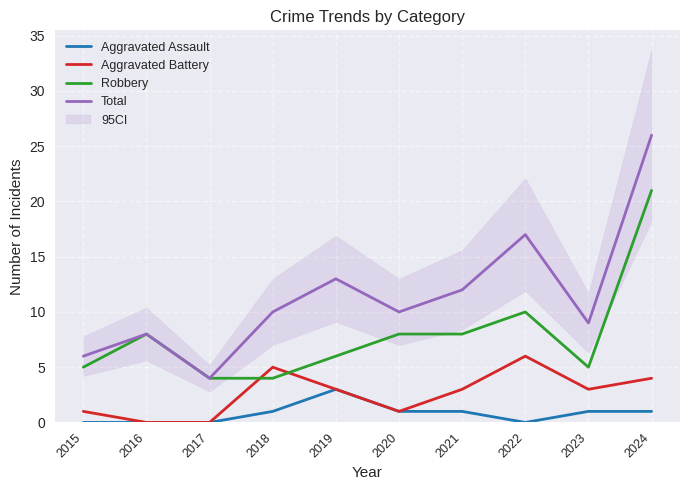

Which category has the highest value in the Total series?

2024